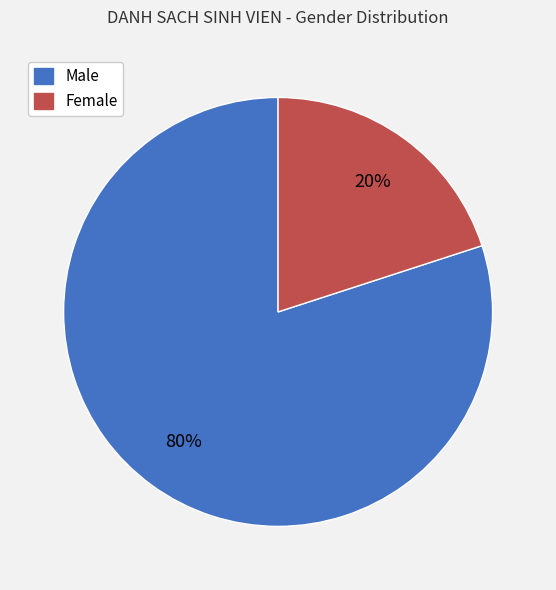

Which category accounts for the majority?

Male